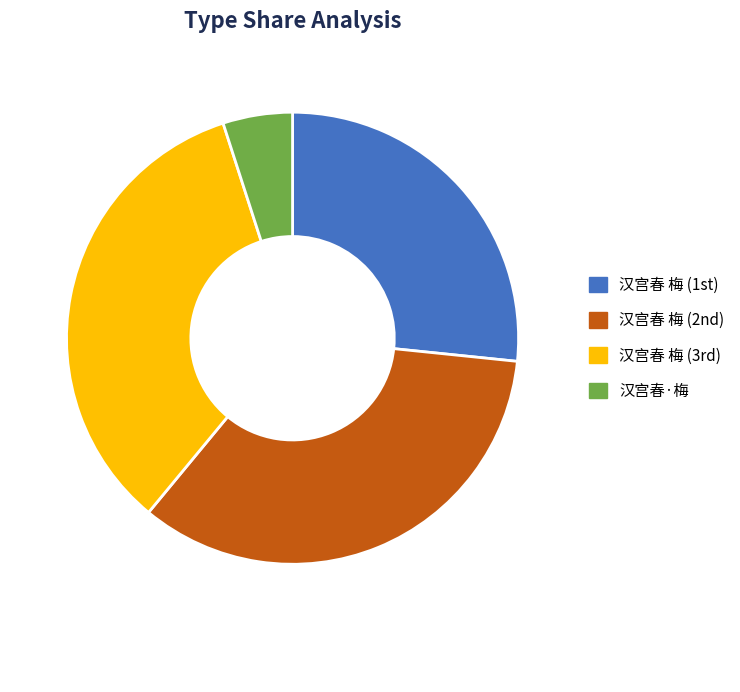

Count the number of slices in the pie.

4